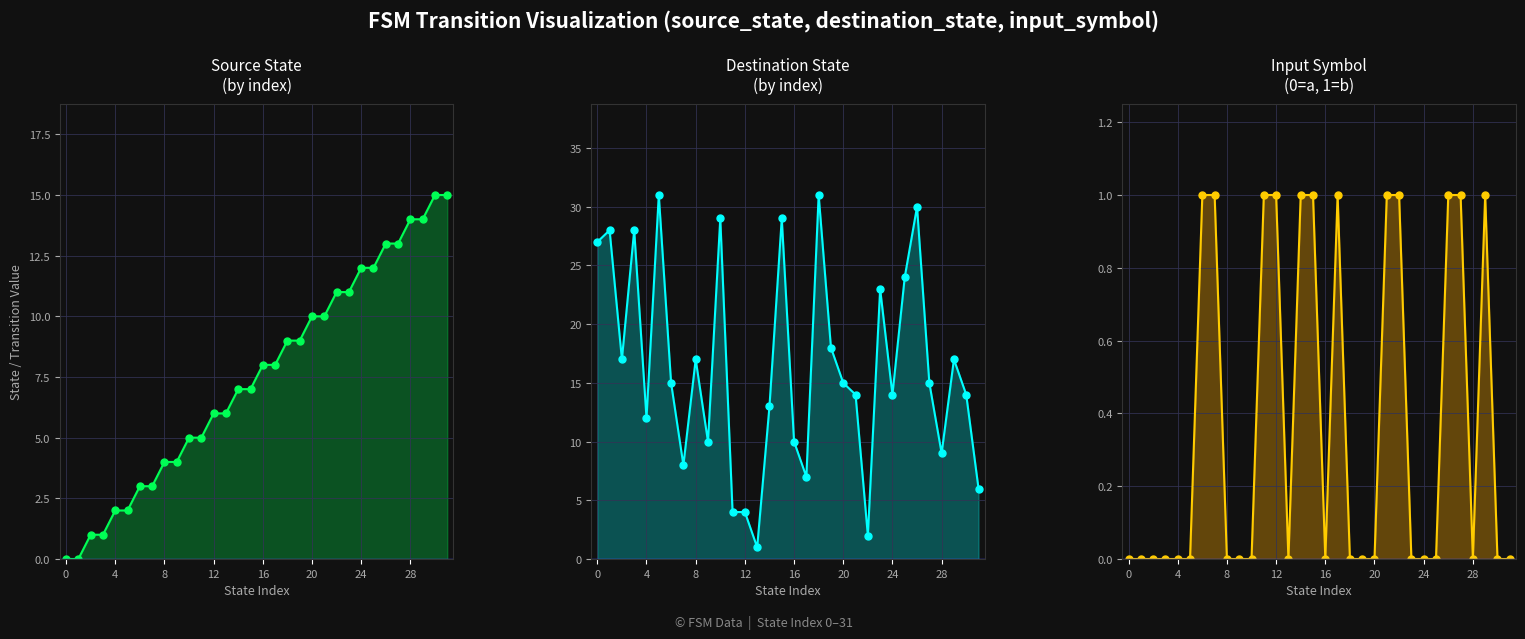

True or false: destination_state line and input_num line cross at least once.

False